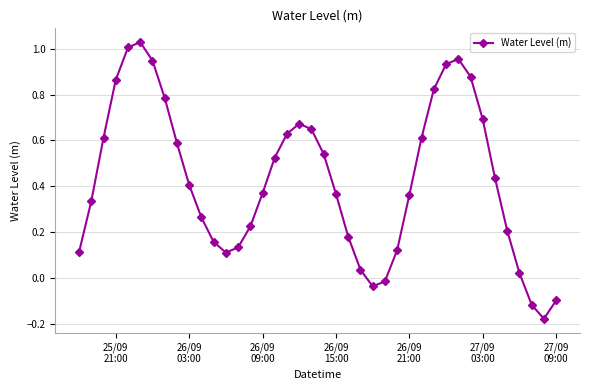

How many interior local valleys (lower than both neighbors) does the data have?

3